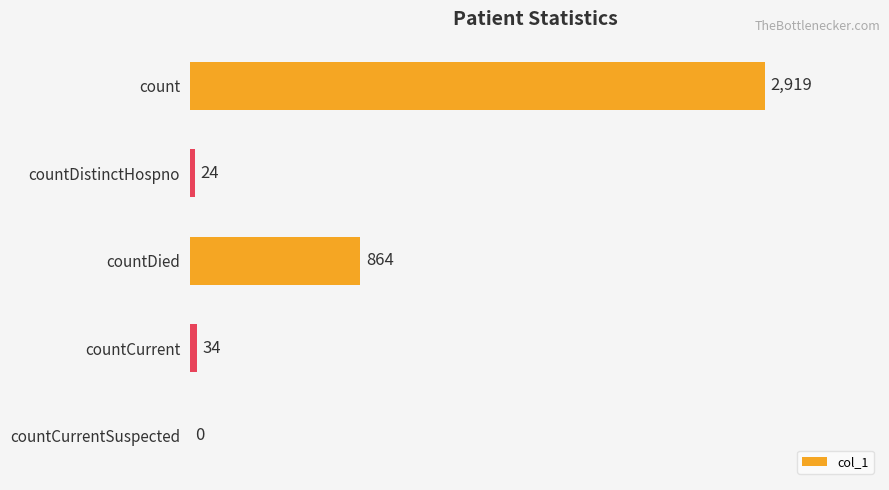

True or false: the data shows 0 at countCurrentSuspected.

True